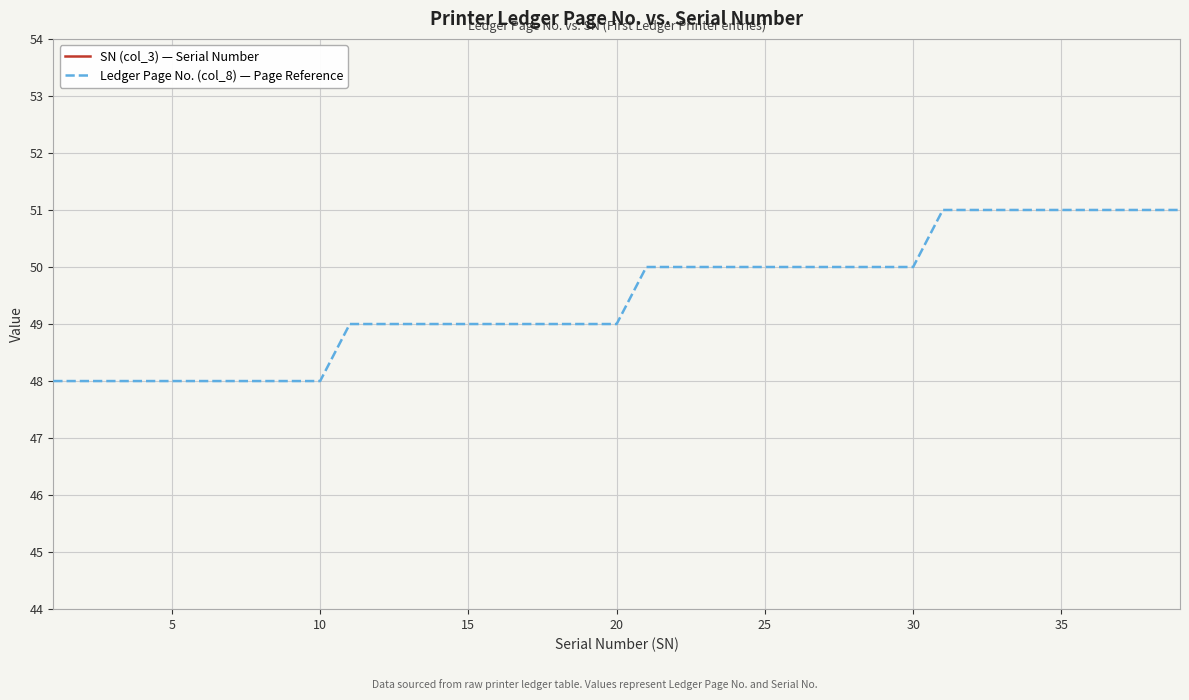

How many data points in Ledger Page No. (col_8) — Page Reference are above 49?

19